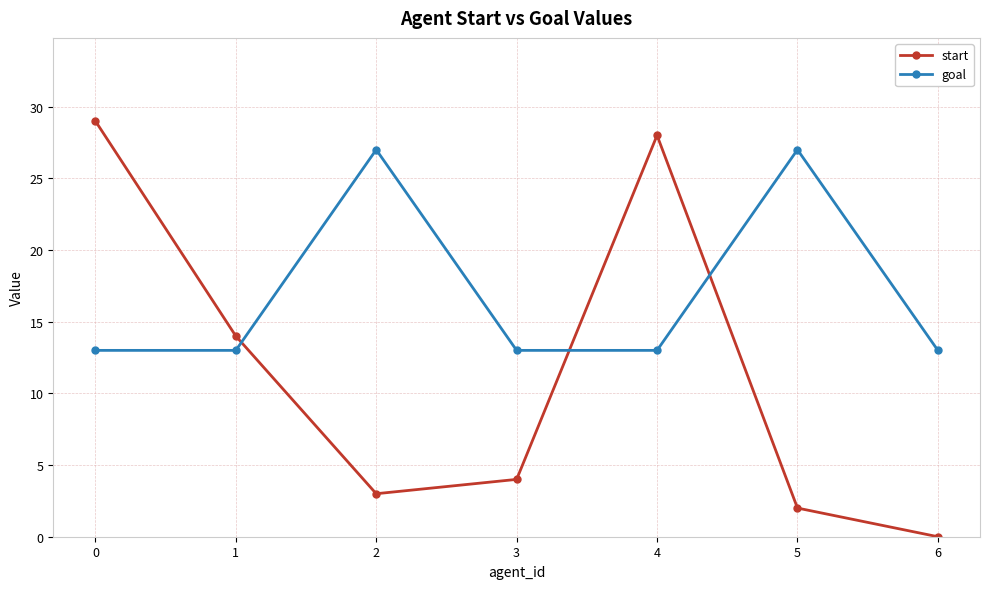

What is the average value of the goal series?

17